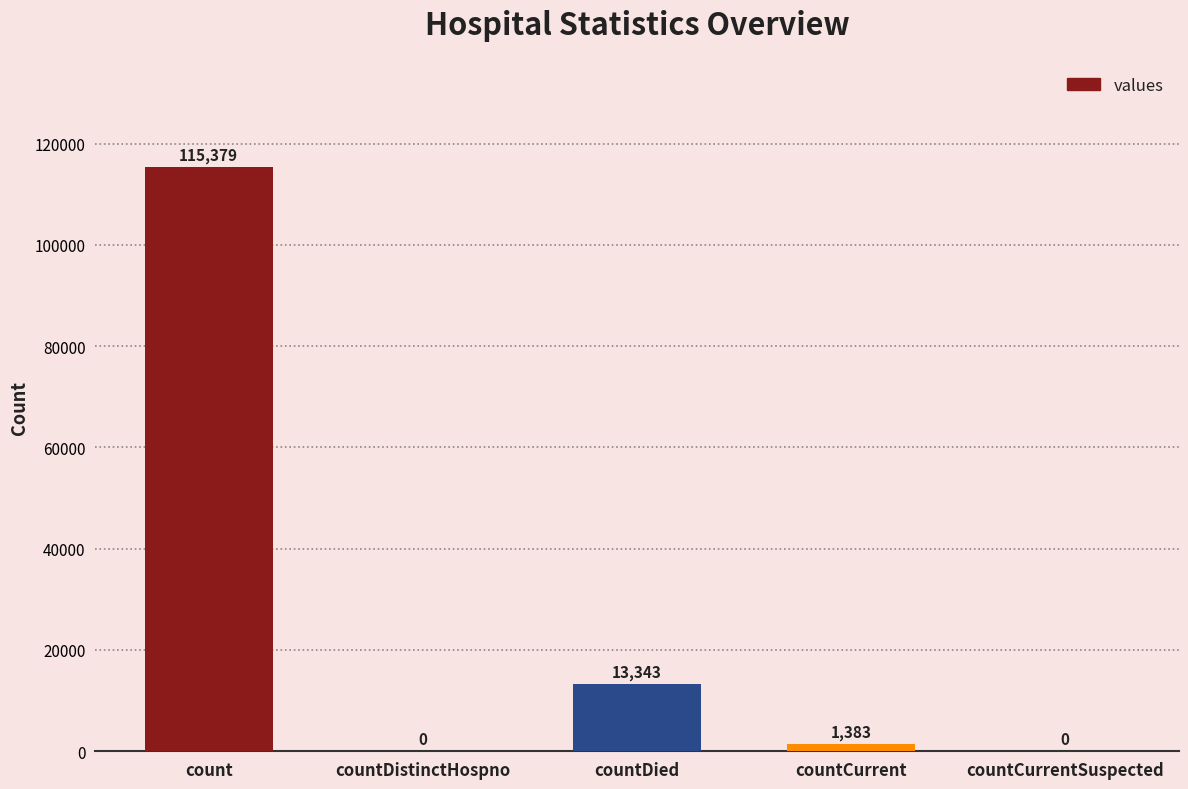

Is it true that the value at countDied is 13343?

True